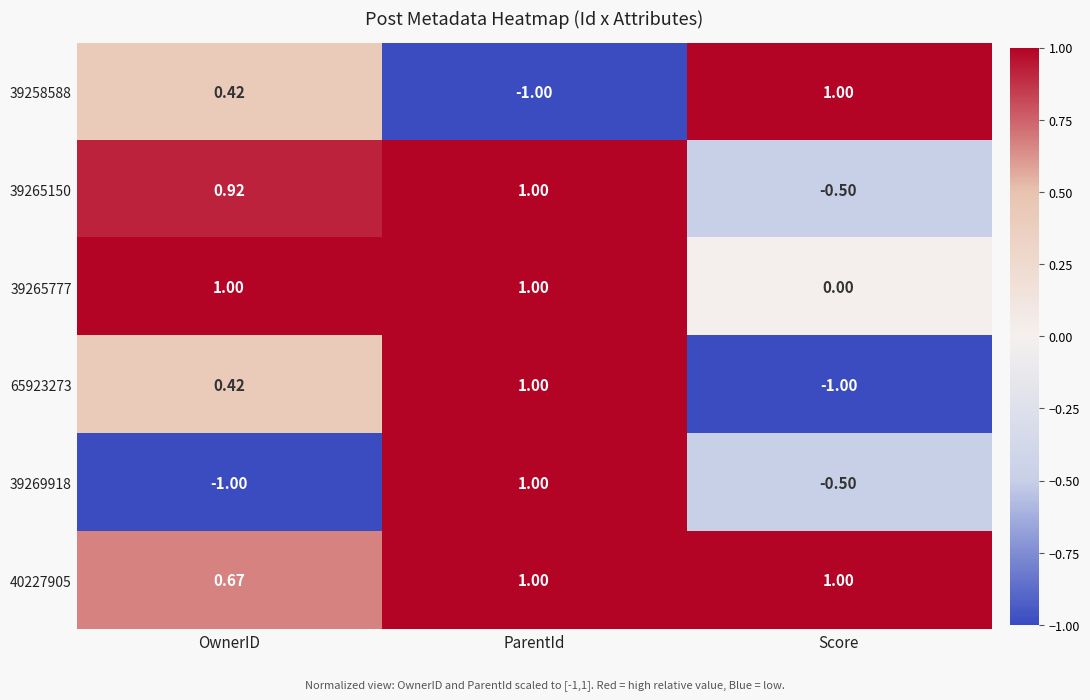

List the labels in order of 65923273 value, smallest first.

Score, OwnerID, ParentId